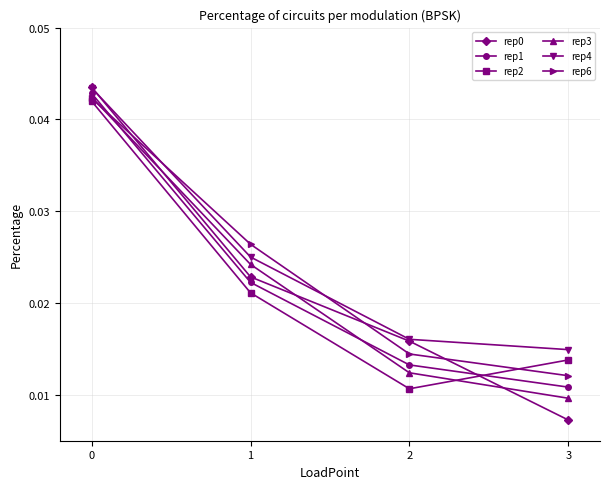

True or false: rep6 and rep1 intersect in this chart.

True